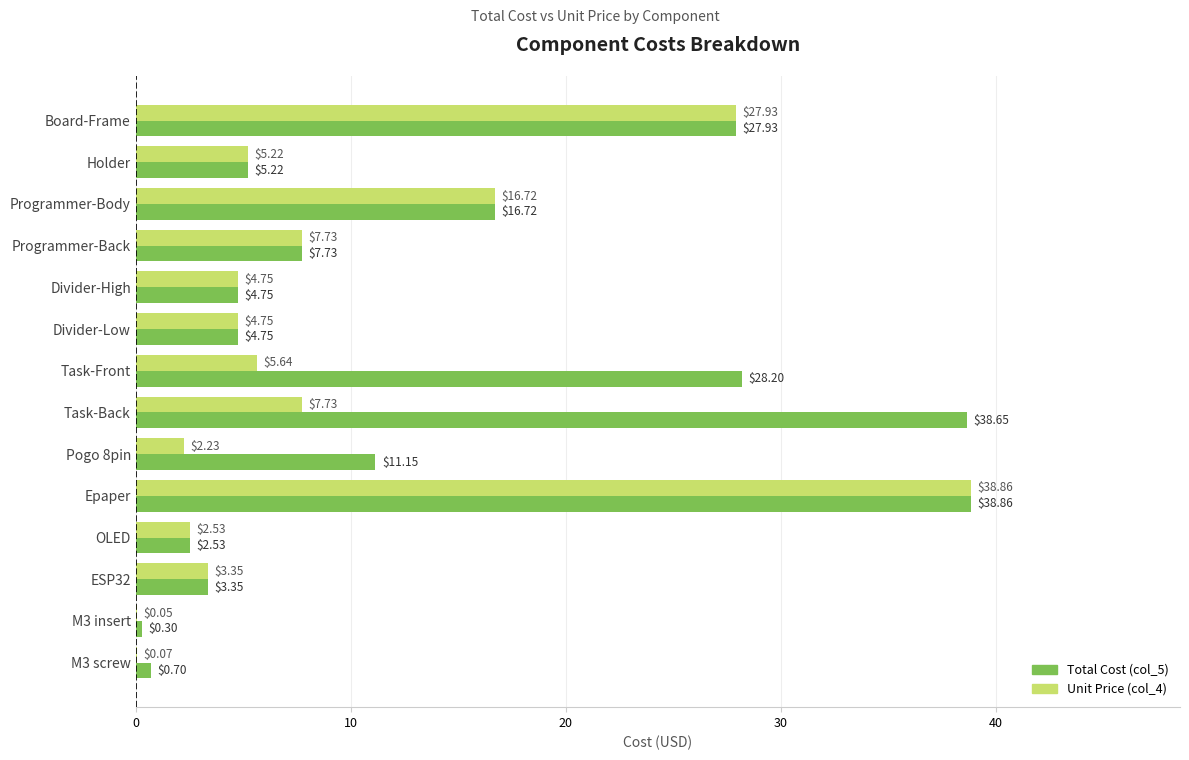

Is the value of Unit Price (col_4) at ESP32 greater than the value of Total Cost (col_5) at Divider-Low?

No